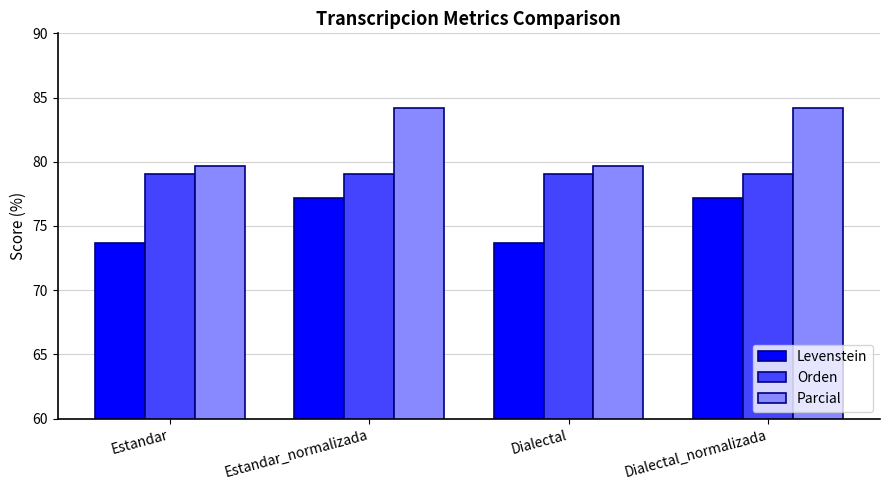

How many bars are there in total?

12